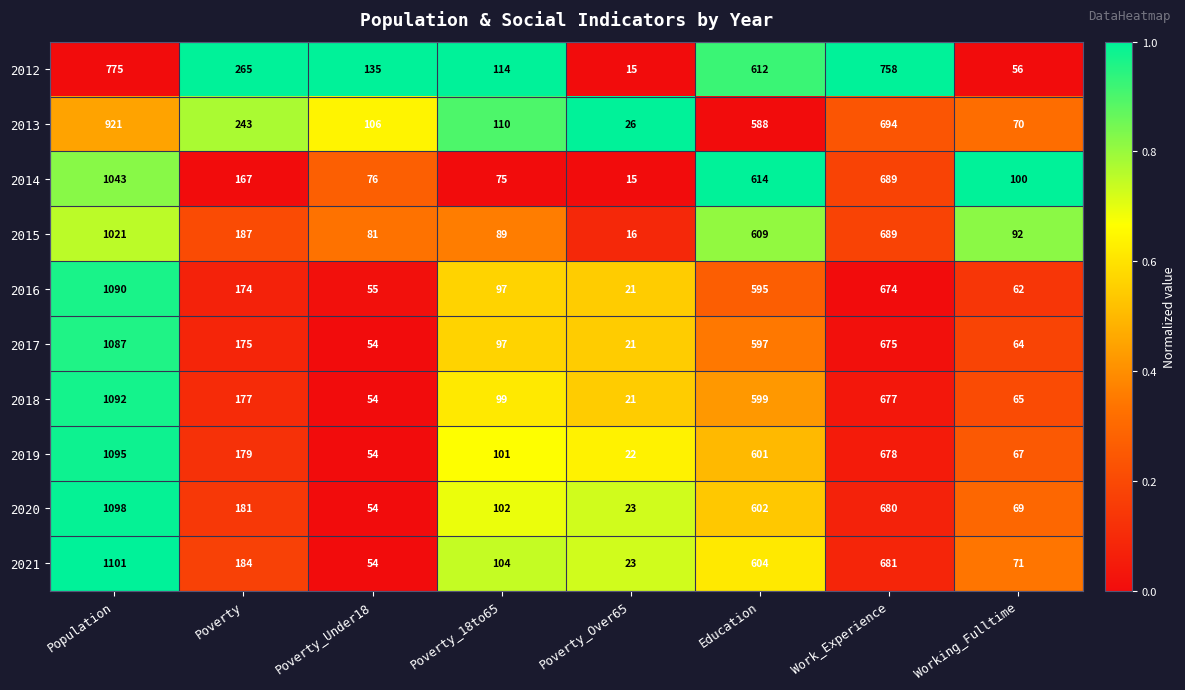

The 2020 series shows 102 at Poverty_18to65. True or false?

True